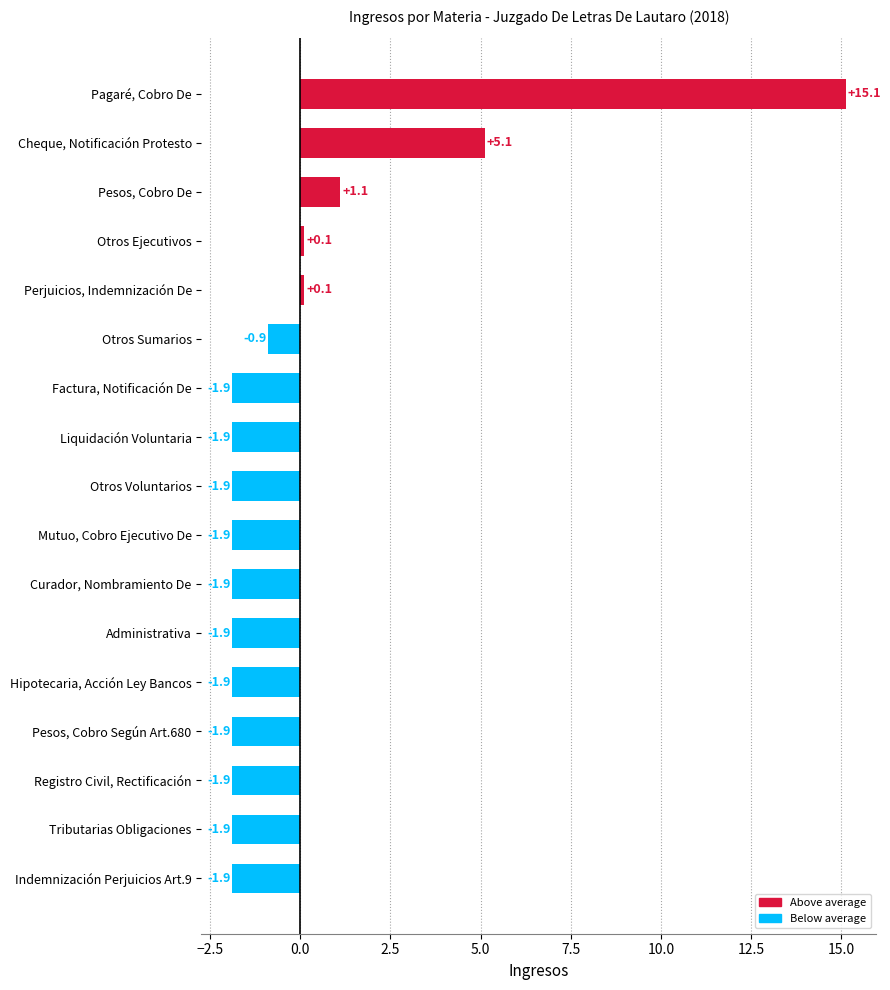

At which label is the value closest to 6?

Cheque, Notificación Protesto